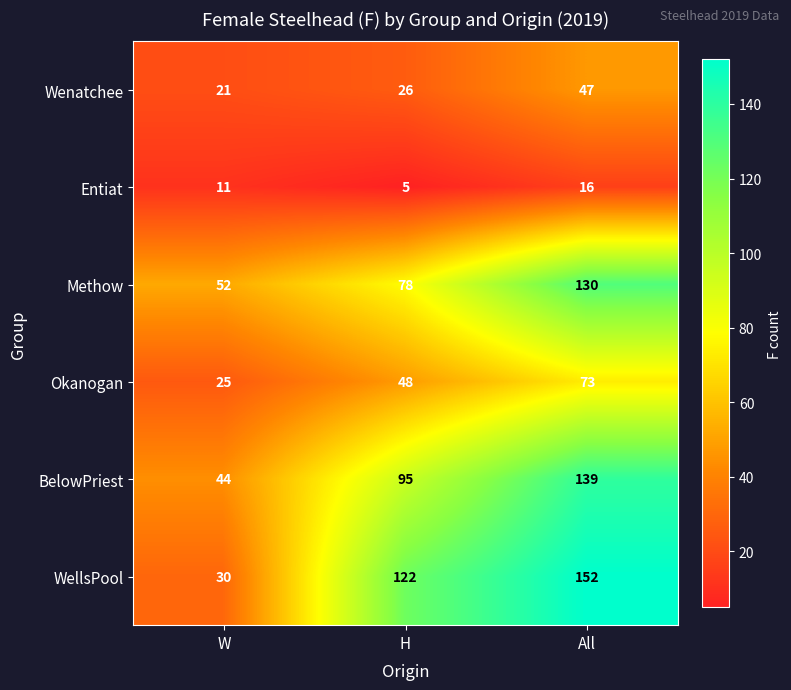

Is it true that BelowPriest equals 68 at All?

False